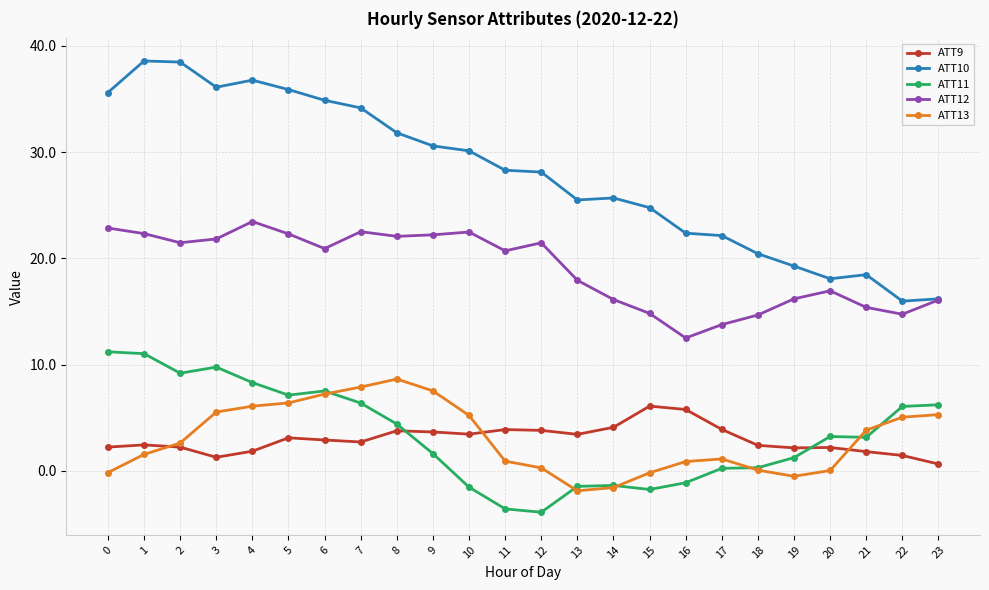

At which category does ATT11 reach its first local valley?

2